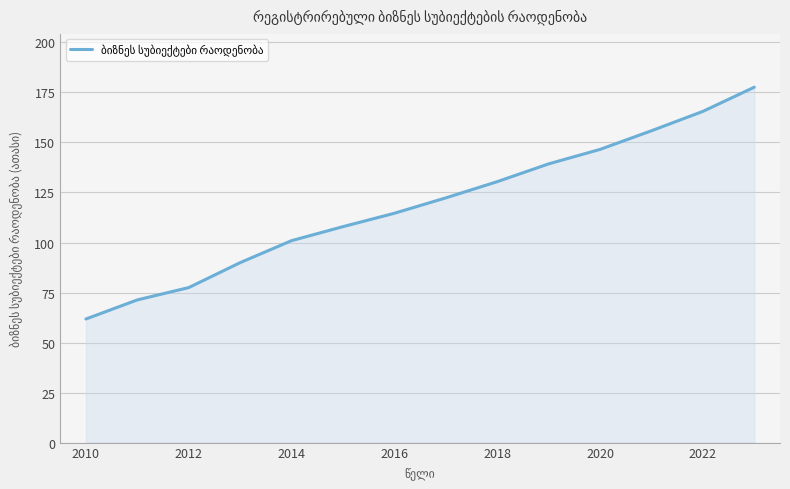

What is the difference between the maximum and minimum values?

115.9